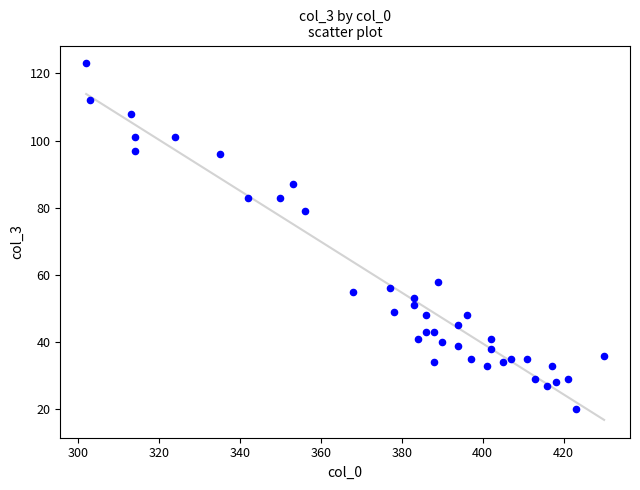

What is the range of X values (max minus min)?

128